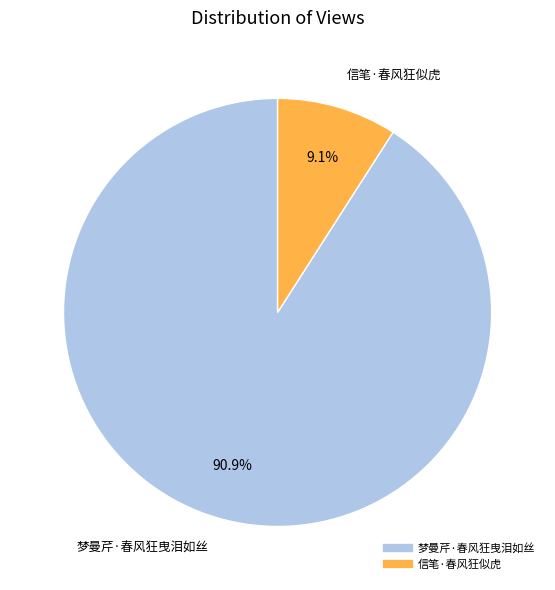

To the nearest percent, what is the combined percentage of 信笔·春风狂似虎 and 梦曼芹·春风狂曳泪如丝?

100%